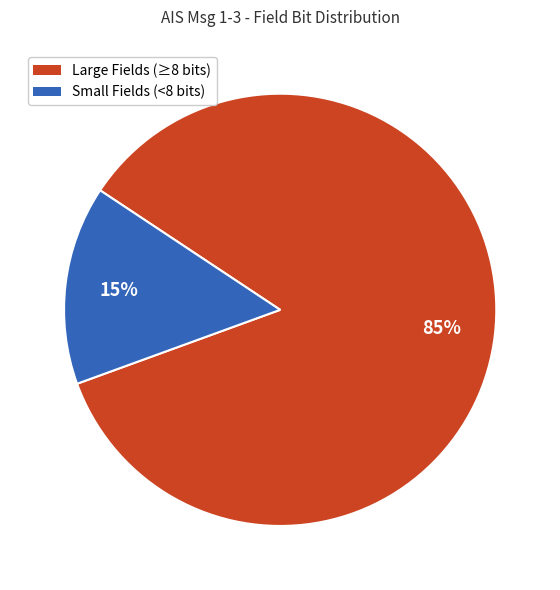

To the nearest percent, what is the average slice percentage?

50%